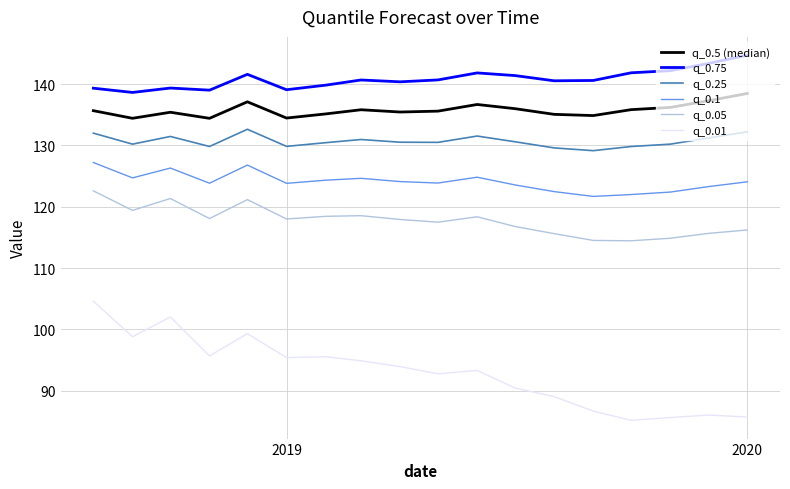

How many lines are shown in the chart?

6